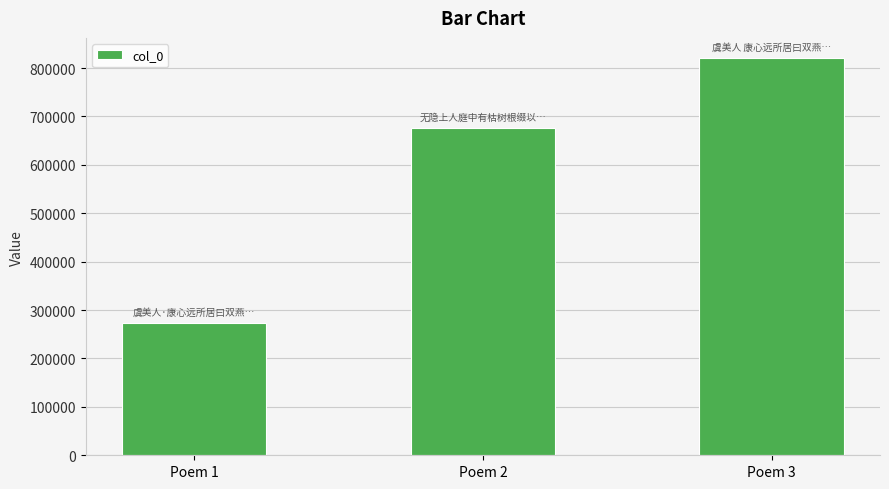

What is the difference between the maximum and minimum values?

547452